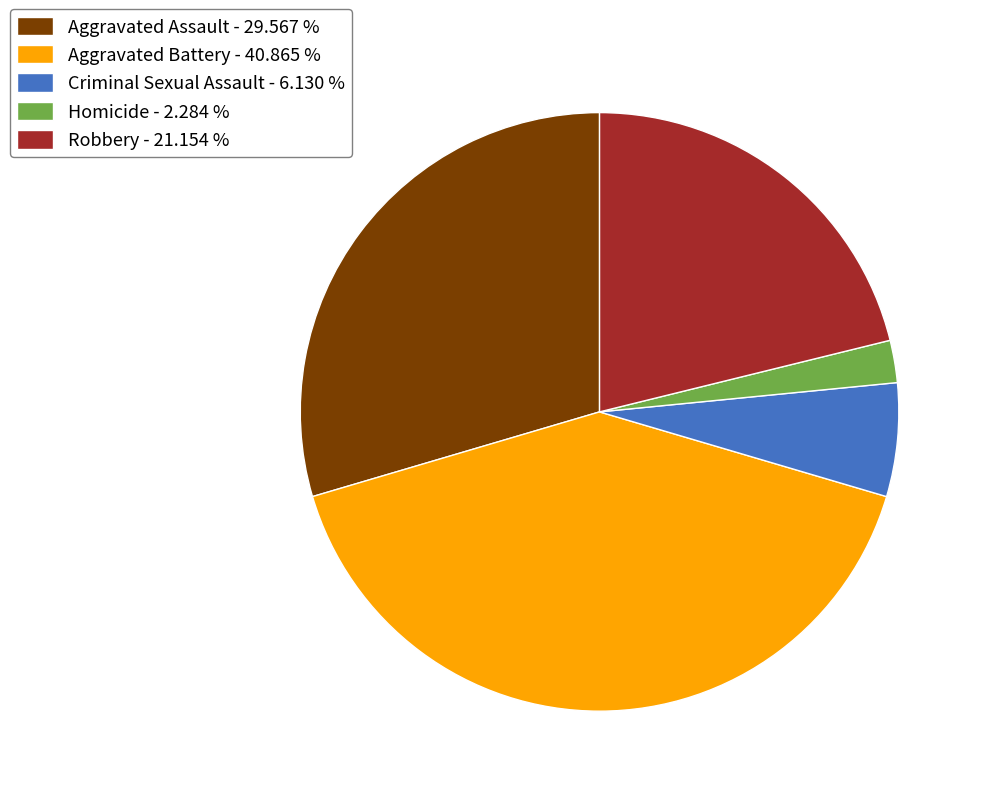

Does any single category account for the majority?

No